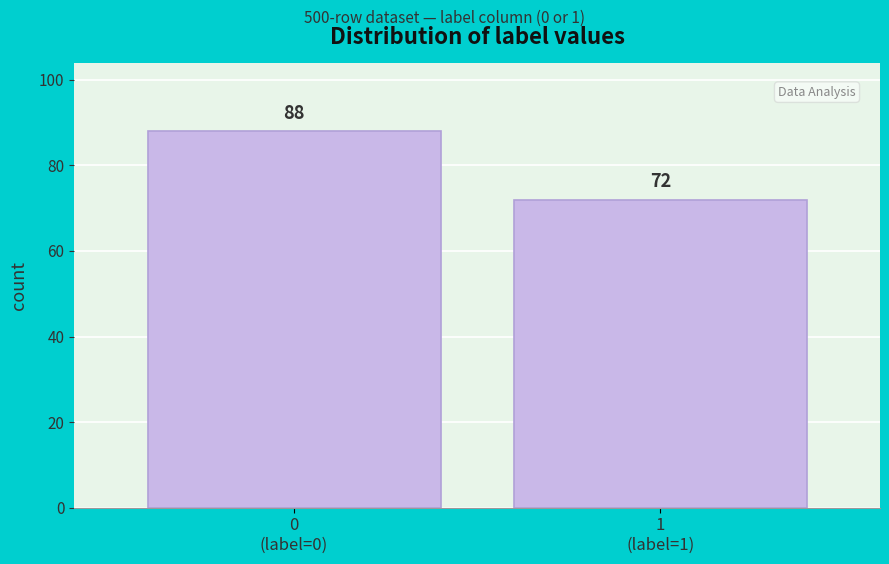

Reading right to left, extract all data points from this chart.

72	88